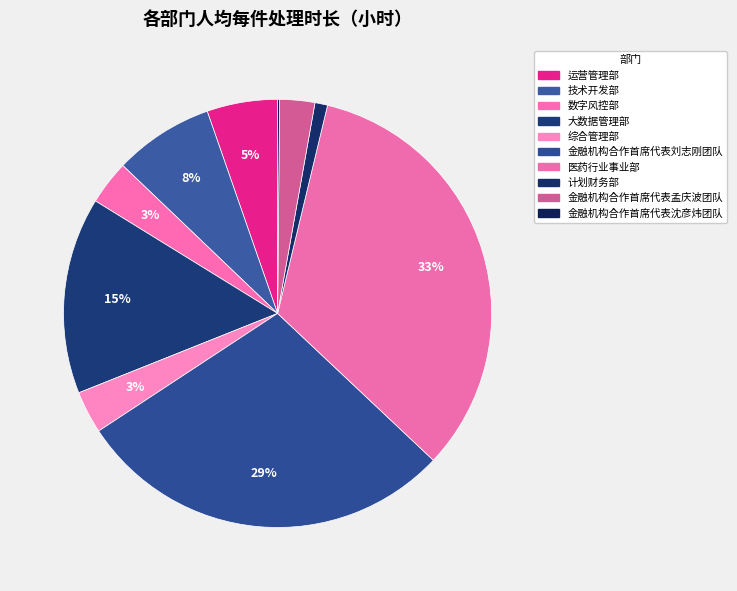

Rank the categories by value from highest to lowest.

医药行业事业部, 金融机构合作首席代表刘志刚团队, 大数据管理部, 技术开发部, 运营管理部, 数字风控部, 综合管理部, 金融机构合作首席代表孟庆波团队, 计划财务部, 金融机构合作首席代表沈彦炜团队